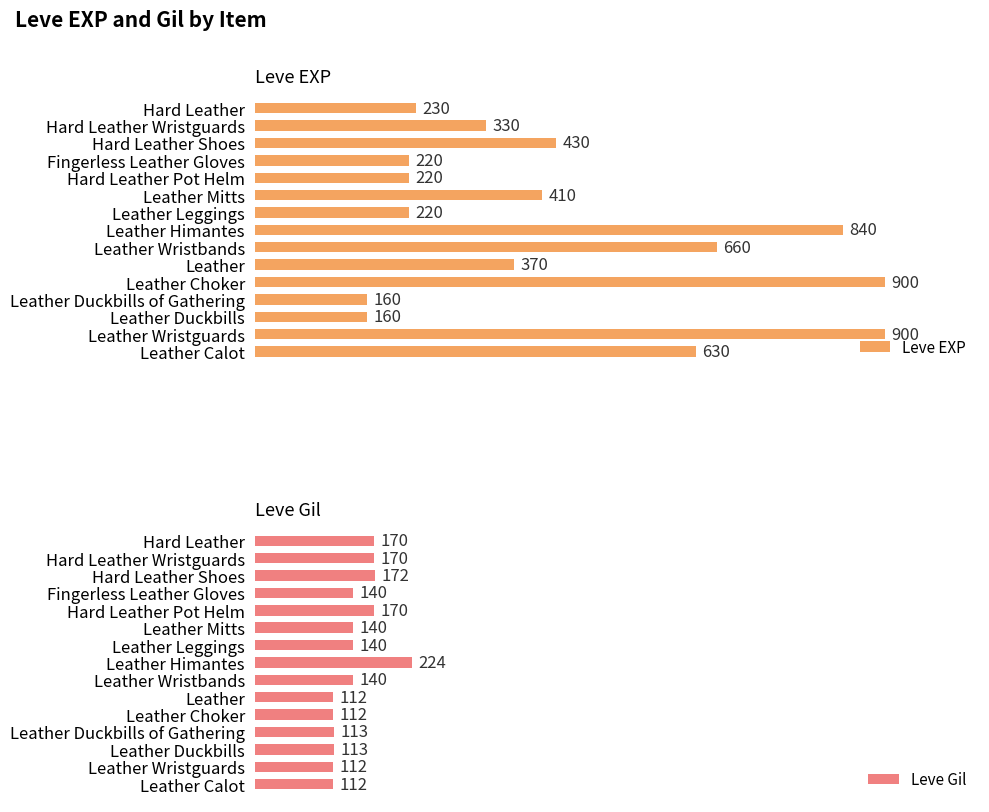

How many bars are there in each group?

2